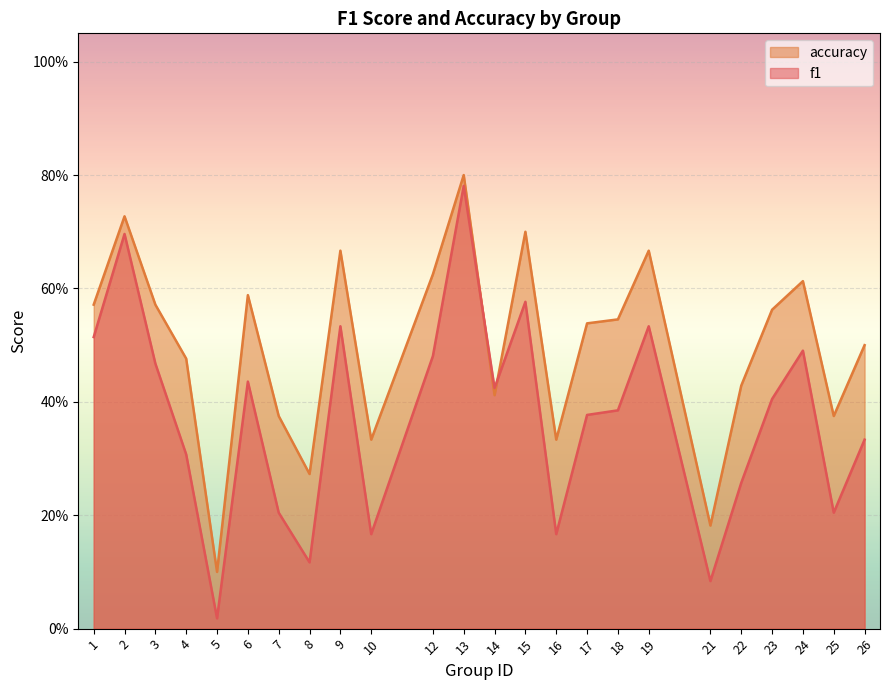

What are all the series names shown in the legend?

accuracy, f1